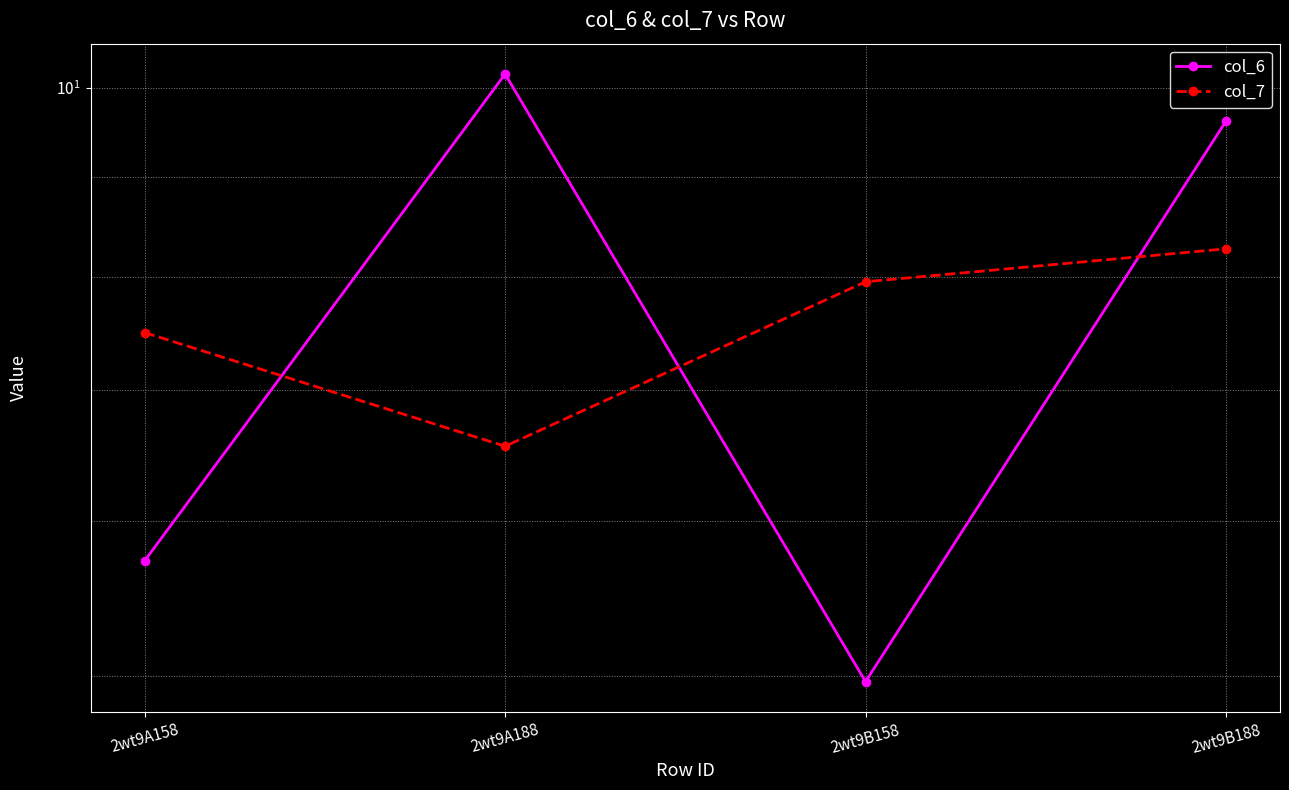

What is the minimum value for col_6?

5.0